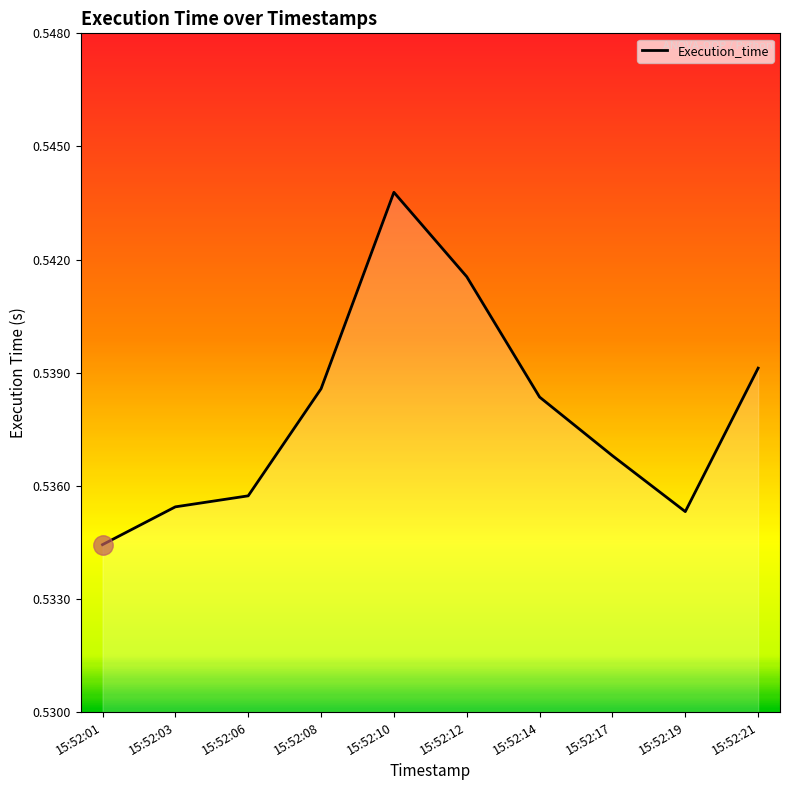

How many lines are shown in the chart?

1